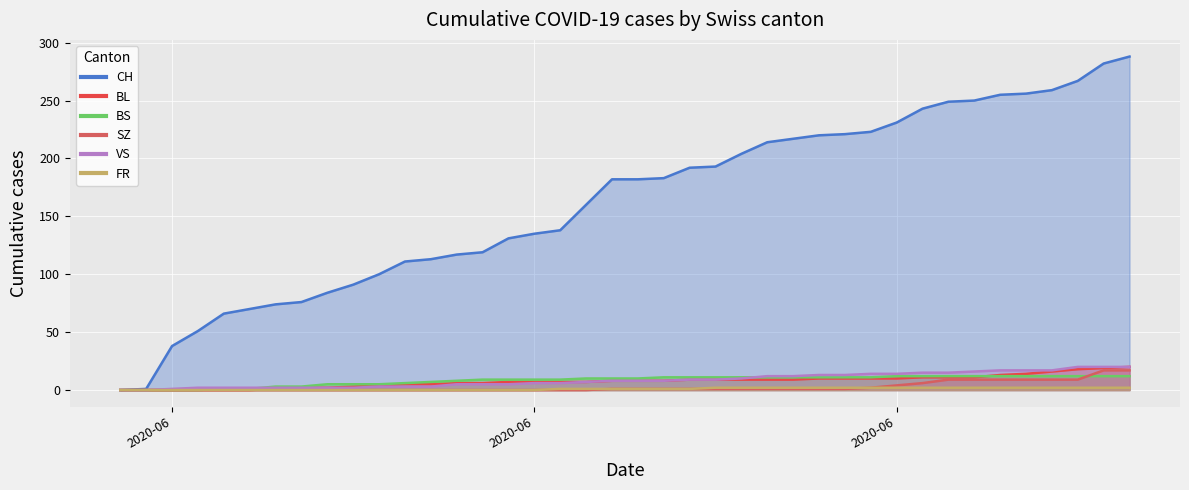

List the series in order of their peak value, lowest first.

FR, BS, SZ, BL, VS, CH